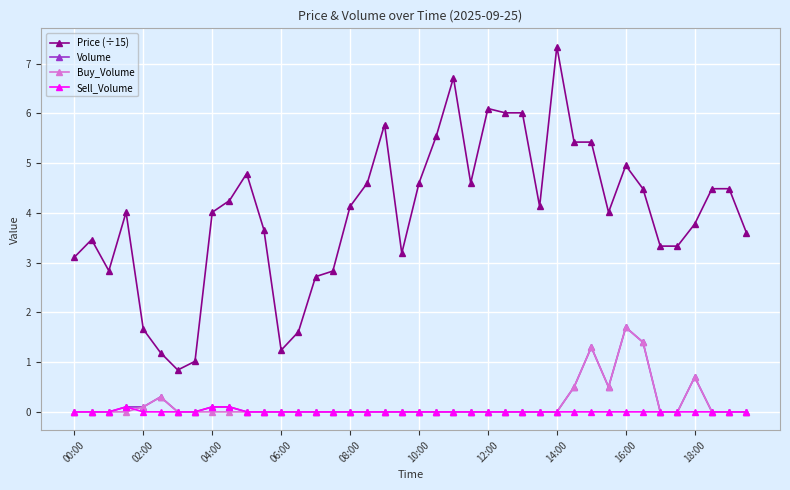

What is the value of the Price (÷15) point at the 31st from the left?

5.4